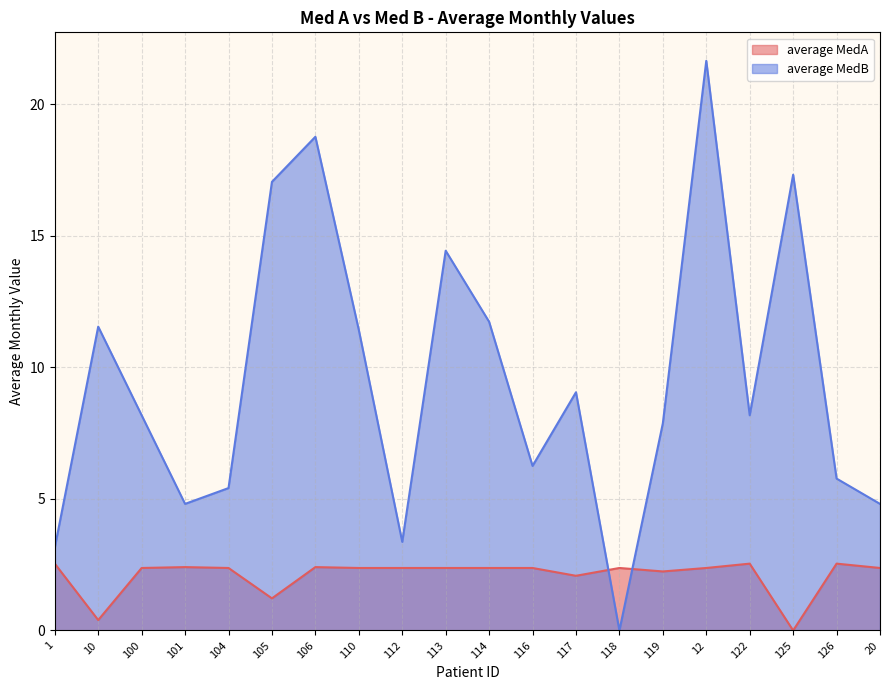

Does the chart have visible grid lines?

Yes